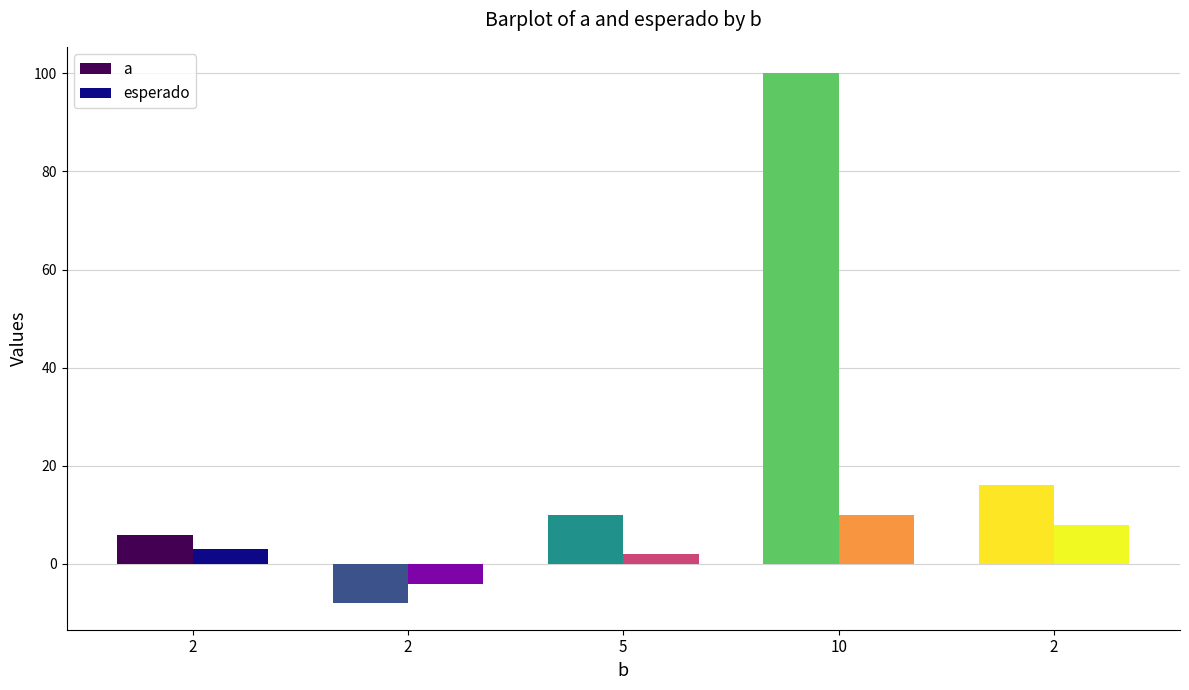

Are the bars grouped side by side (vs. stacked)?

Yes